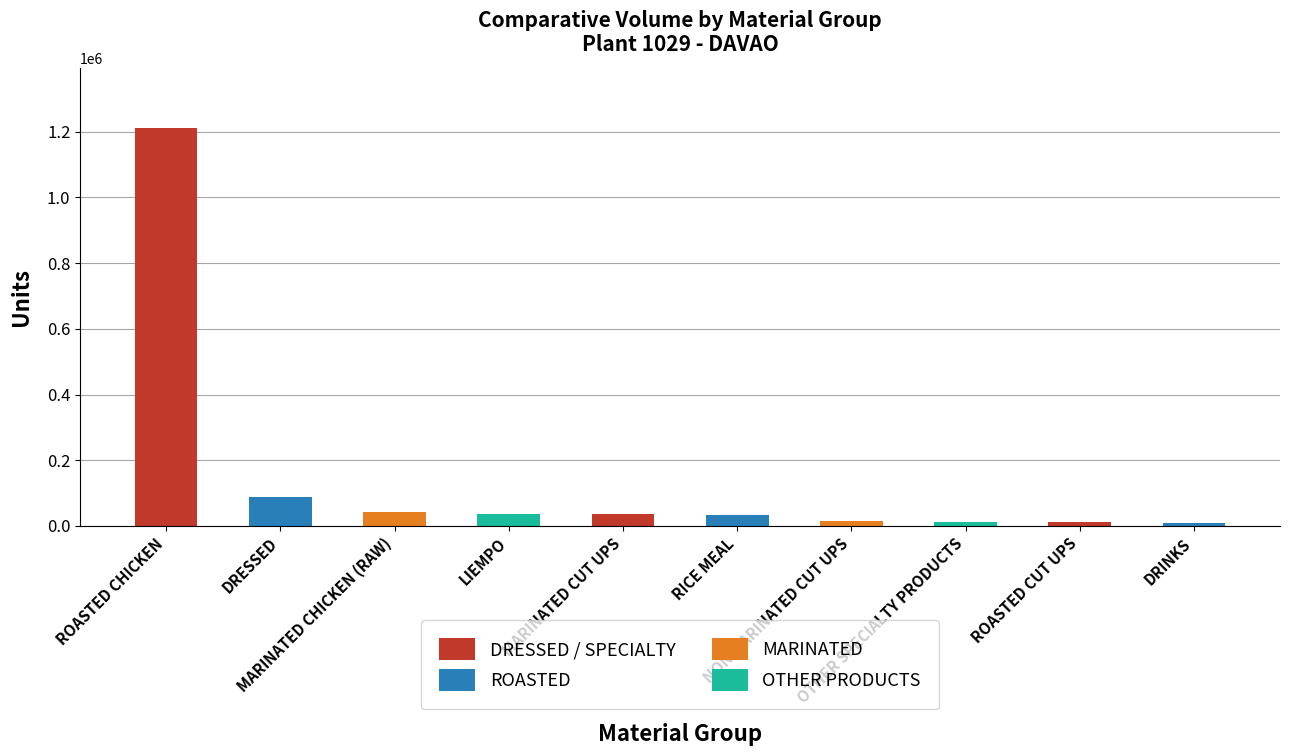

What is the label of the 1st bar from the right?

DRINKS